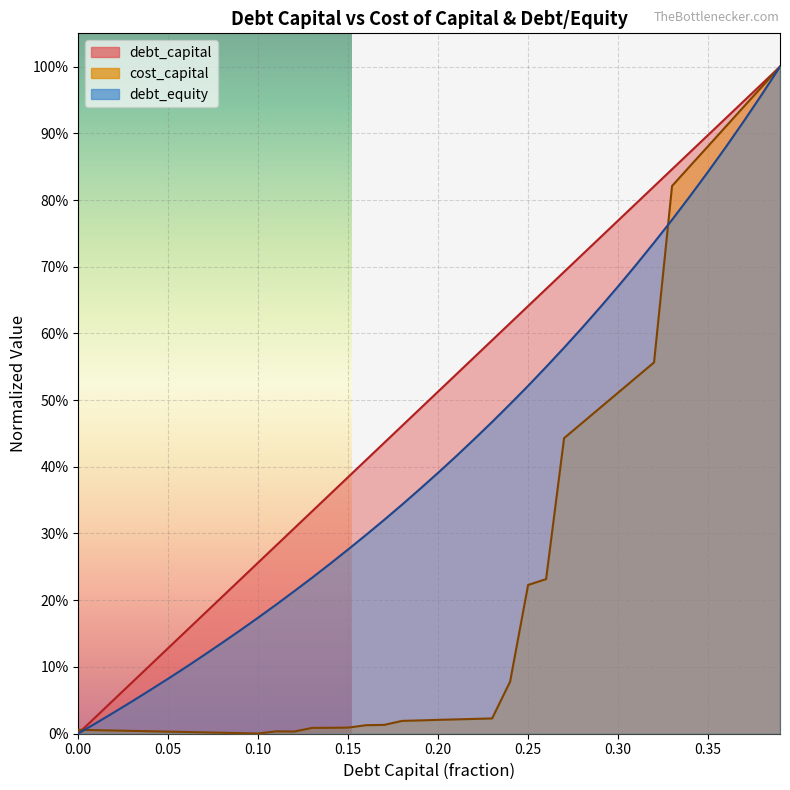

Which series has the widest spread of values?

debt_equity